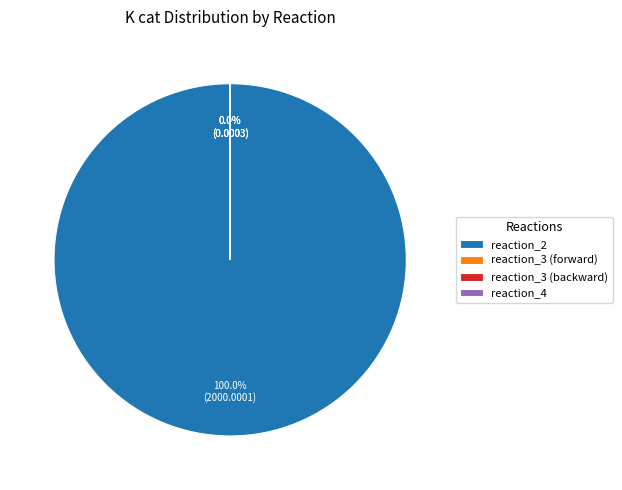

Combined, do reaction_4 and reaction_3 (backward) account for over 50%?

No